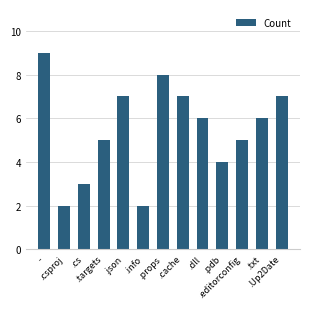

What position from the right is .targets?

10